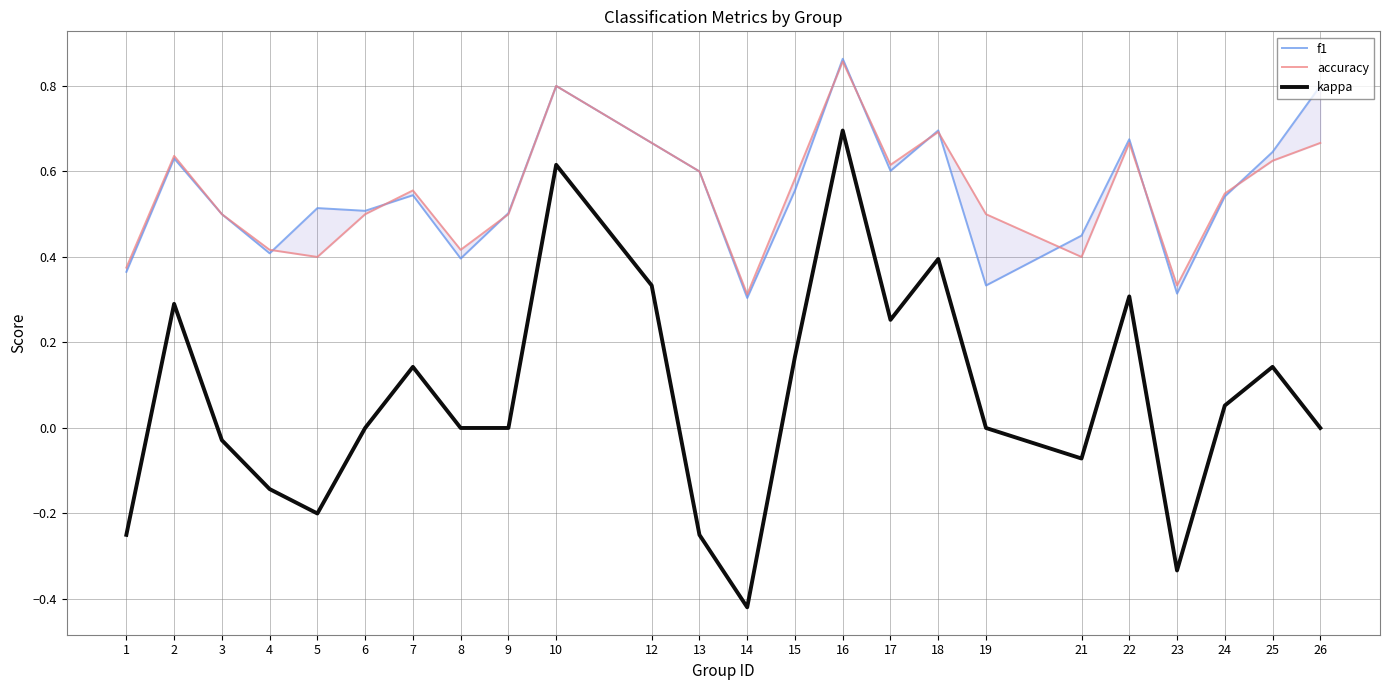

Count the number of categories in the chart.

24